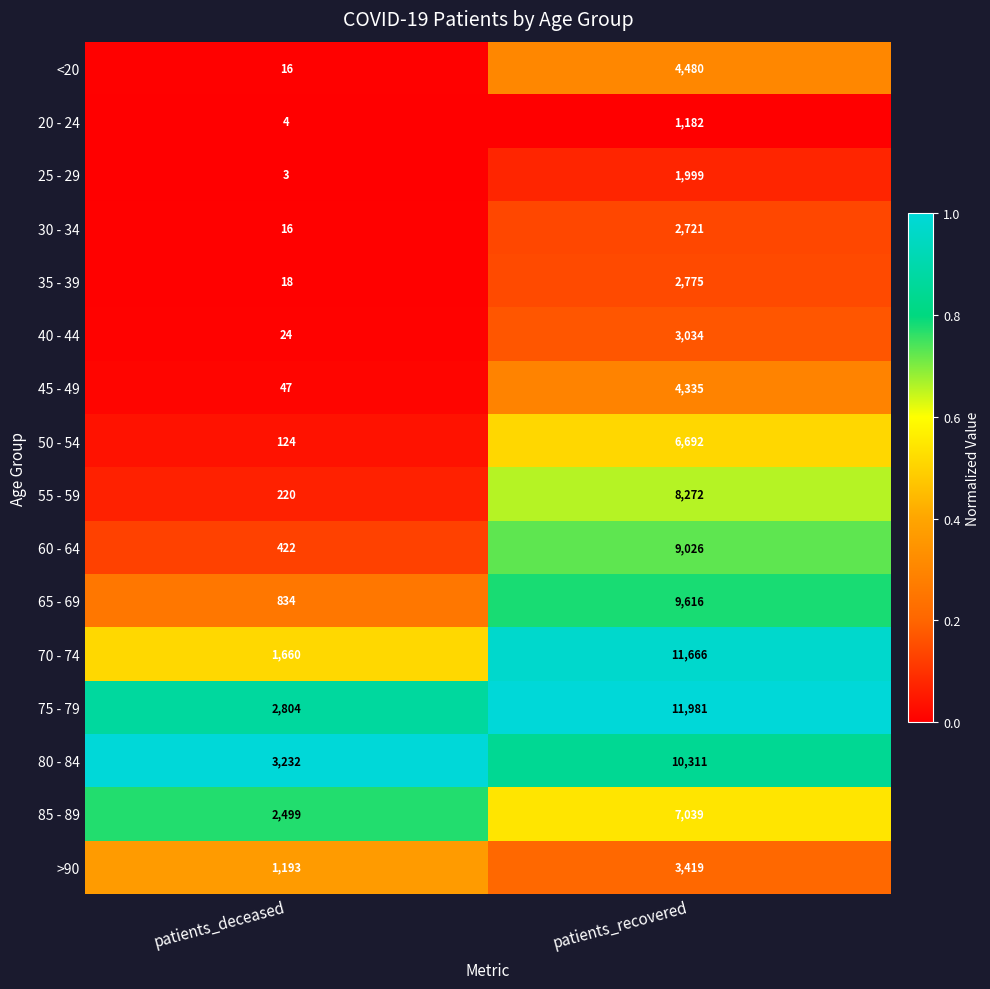

The value of >90 at patients_deceased is 1748. True or false?

False